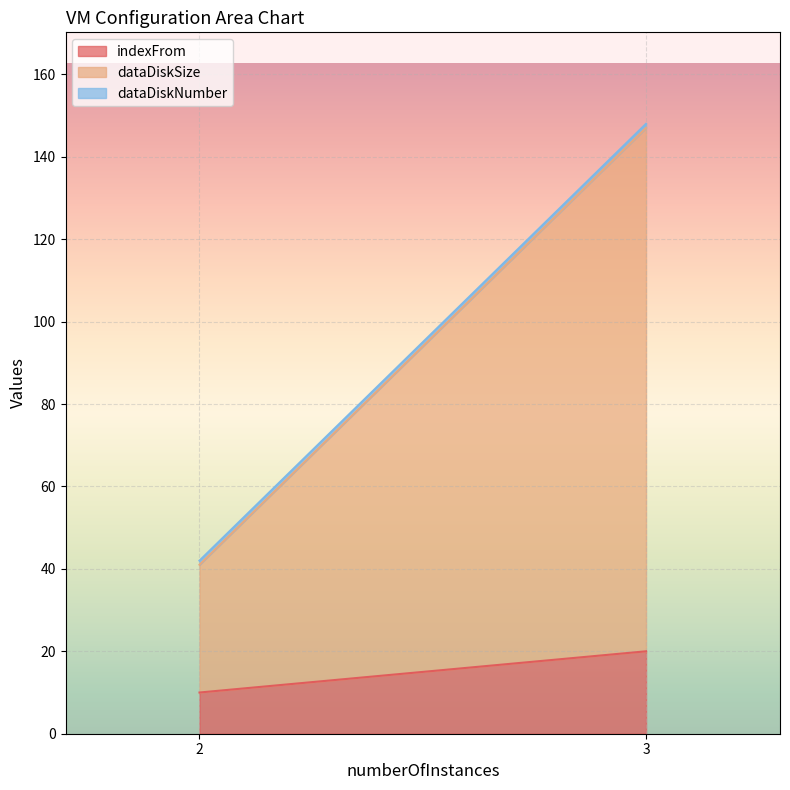

How many categories are shown in the chart?

2